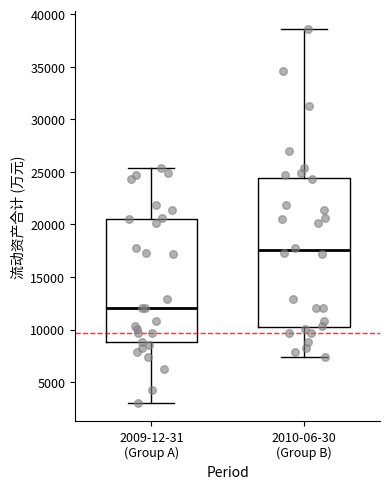

Reading left to right, read every box against the y-axis: the position of its median line, the range the box covers, and the ends of its whiskers. The values are not printed on the chart, so give them approximately, as read against the axis.

2009-12-31 (Group A): median 12000, box 9000 to 20500, whiskers 3000 to 25500
2010-06-30 (Group B): median 17500, box 10000 to 24500, whiskers 7500 to 38500